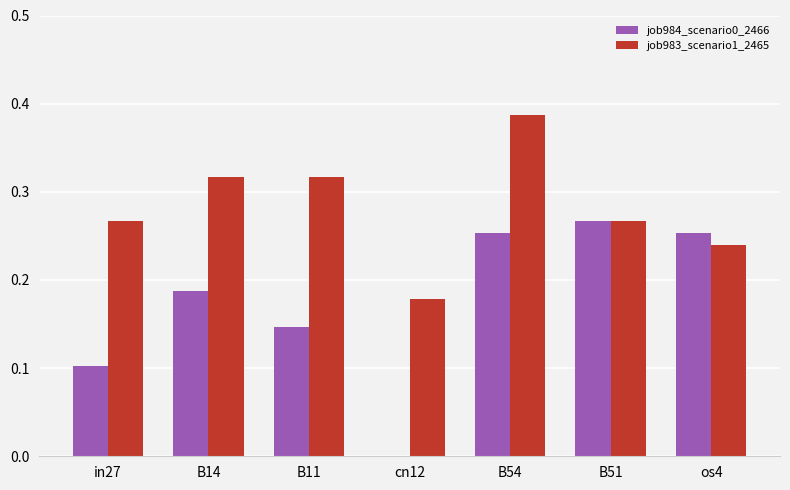

The job984_scenario0_2466 series shows 0.3 at B14. True or false?

False